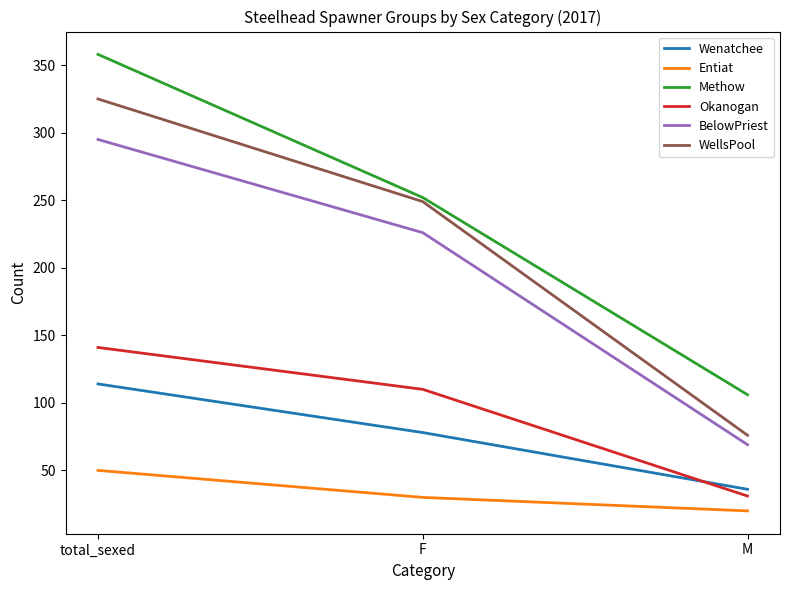

Is the value of Methow at M greater than the value of Okanogan at total_sexed?

No